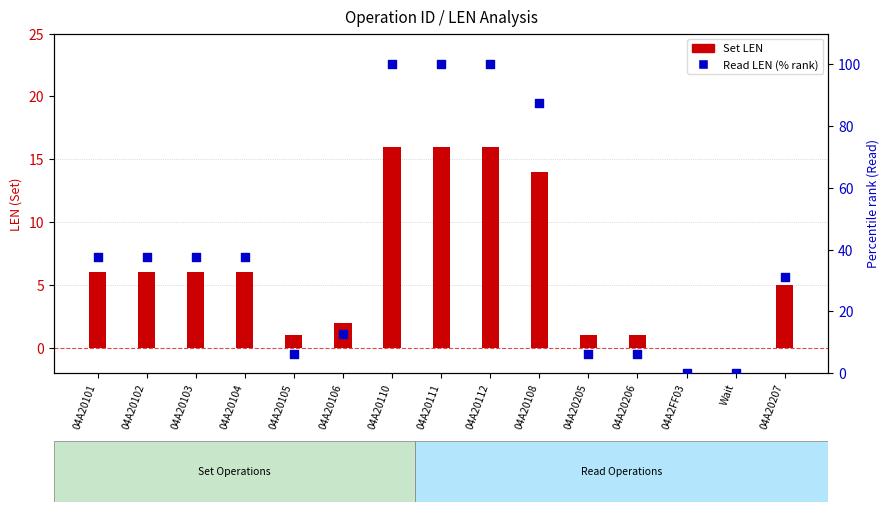

What is the total value across all series at 04A20205?

7.2